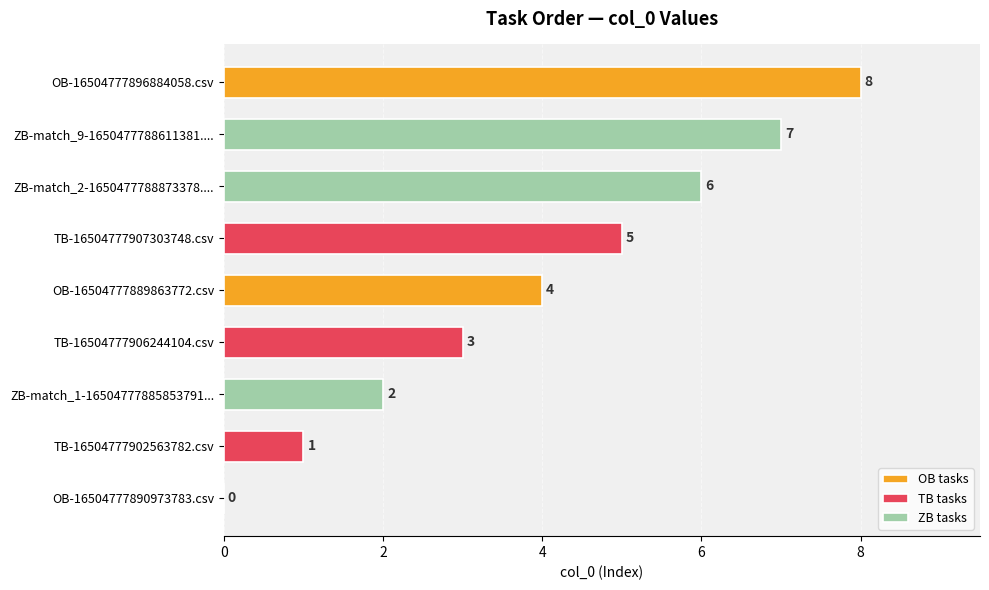

Rank the series at 2 from highest to lowest value.

ZB tasks, OB tasks, TB tasks